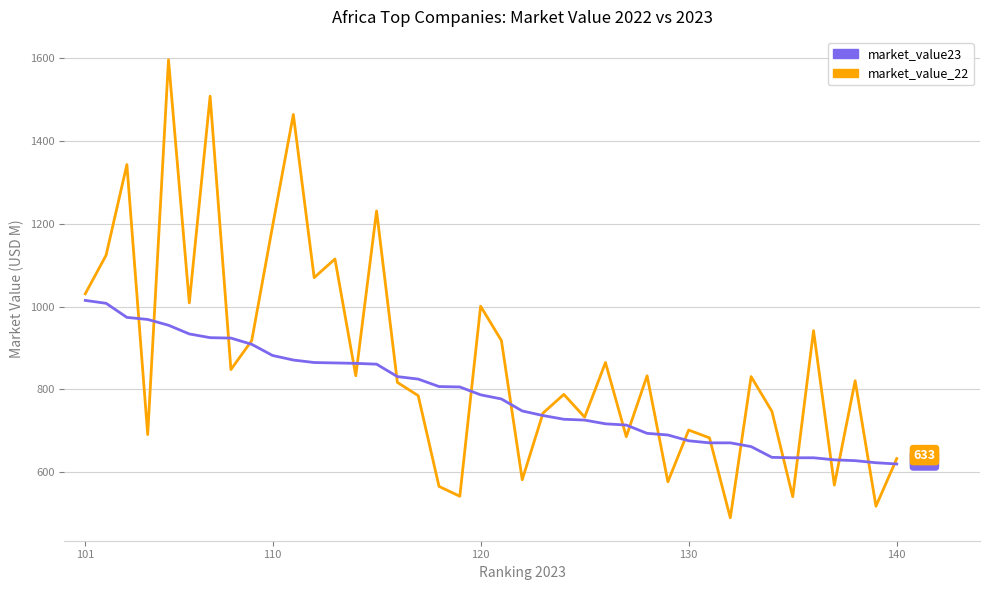

At how many categories does at least one series exceed 1443?

3